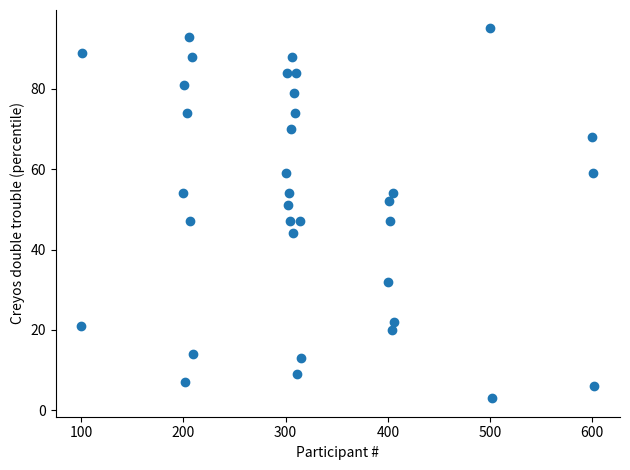

What is the range of Y values (max minus min)?

92